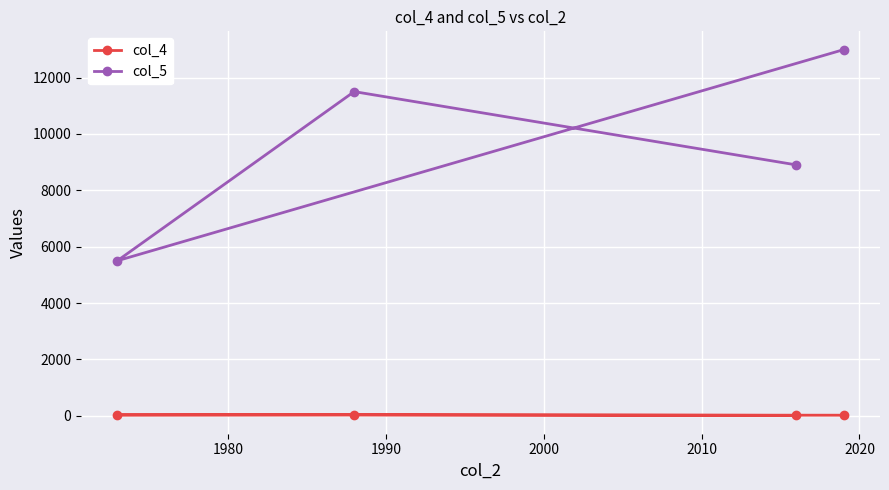

Does the chart display data point markers on the line(s)?

Yes